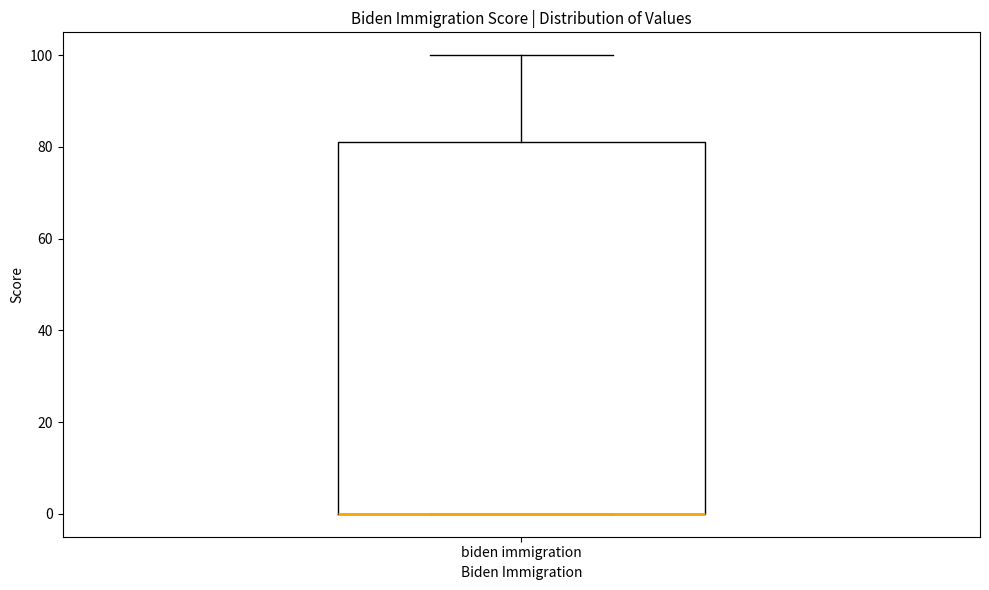

Where does the upper whisker of the box for biden immigration end on the y-axis? The values are not printed on the chart, so give them approximately, as read against the axis.

100